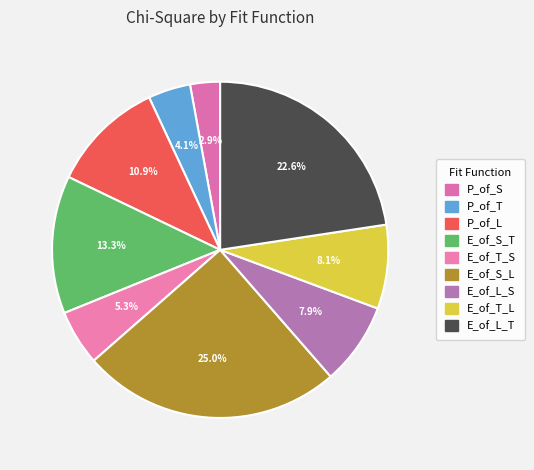

The E_of_S_T slice represents 13% of the pie. True or false?

True